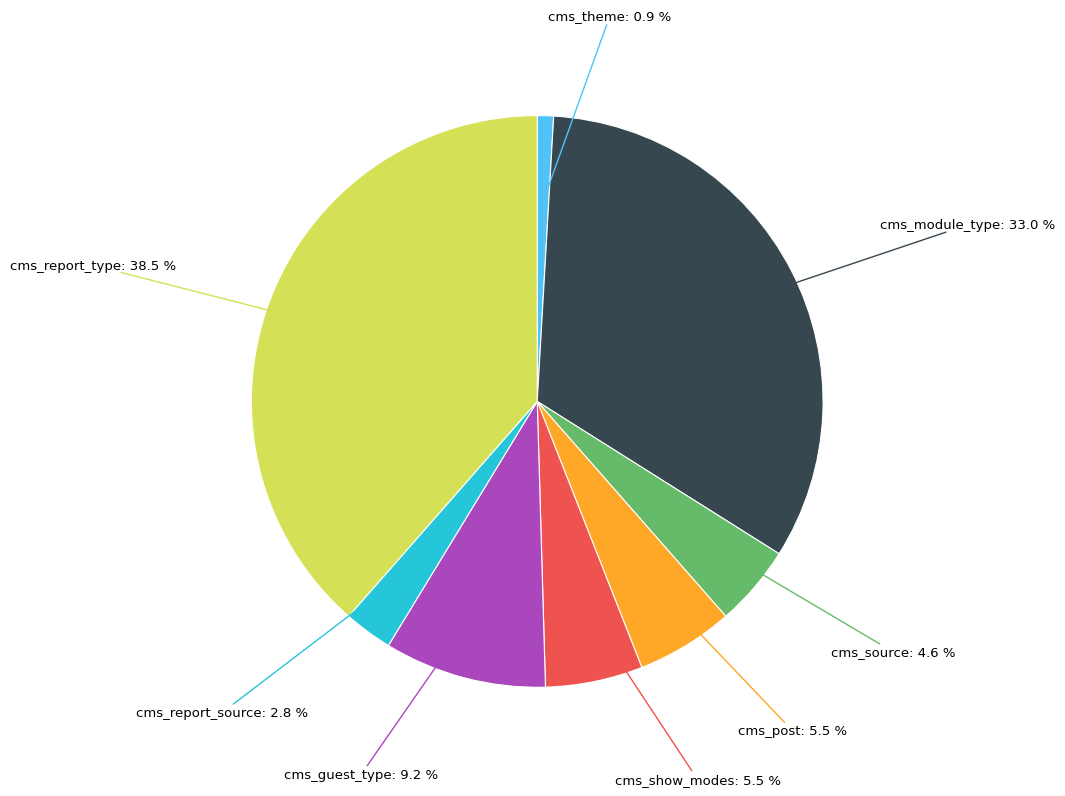

Does any single category account for the majority?

No